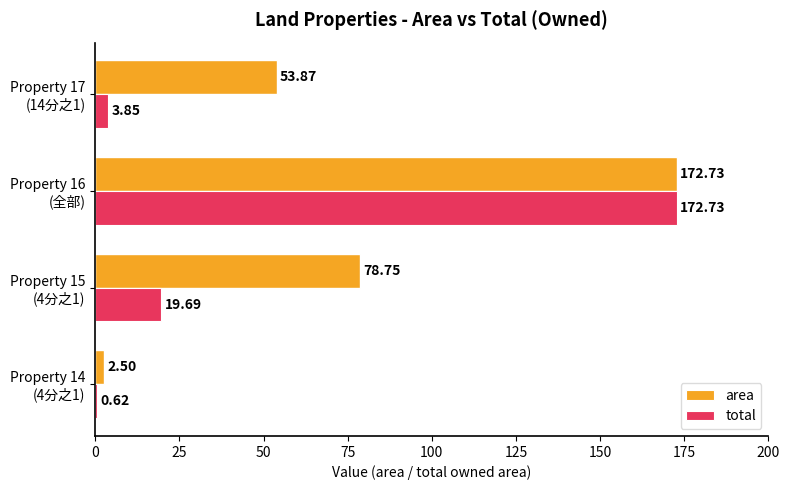

What is the average value of the area series?

77.0